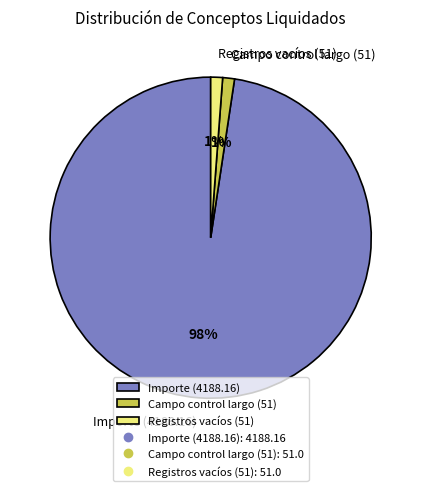

The Campo control largo (51) slice represents 11% of the pie. True or false?

False